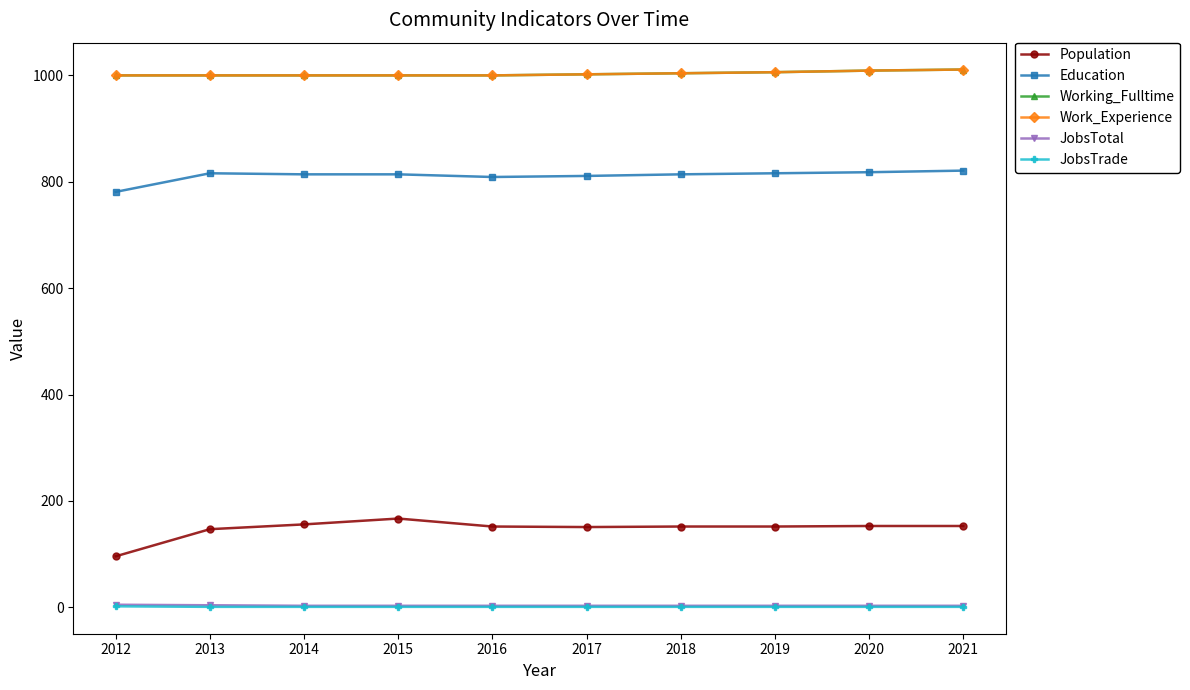

The value of Work_Experience at 2017 is 575. True or false?

False